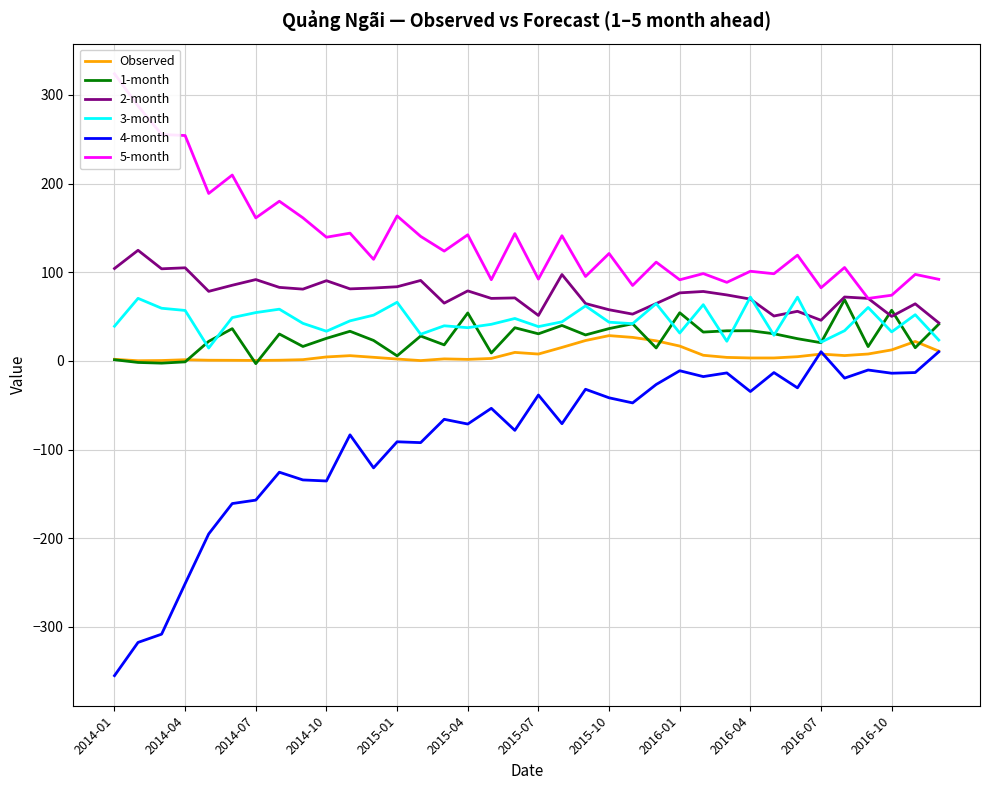

What is the highest value of the 3-month series?

72.1